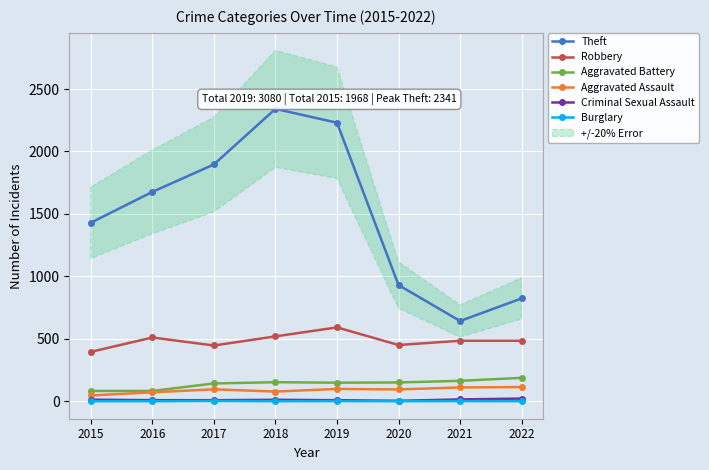

True or false: Theft and Burglary cross at least once.

False